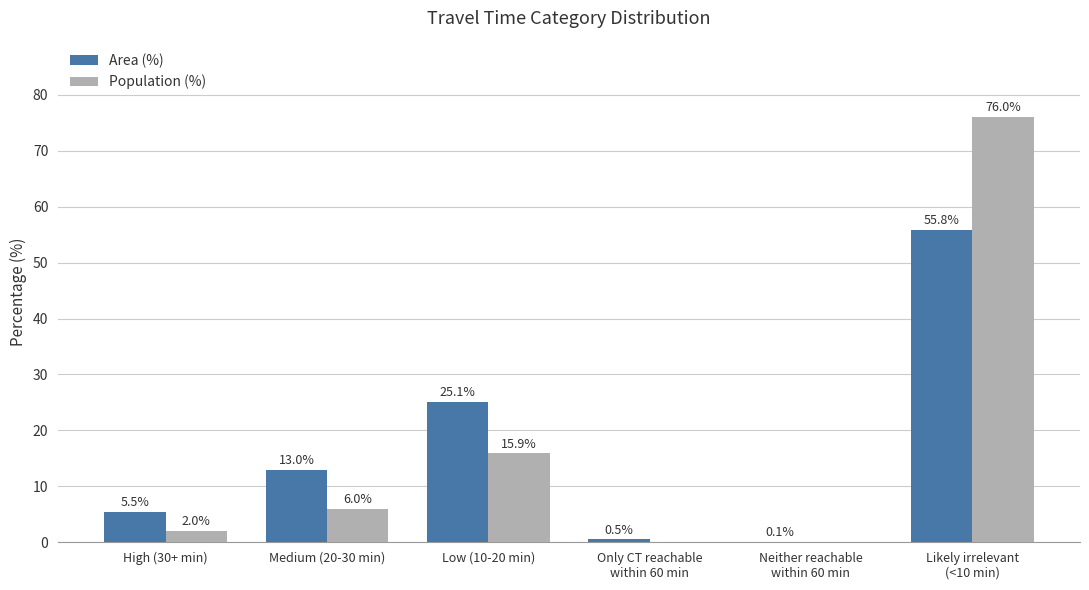

Does the chart contain stacked bars?

No